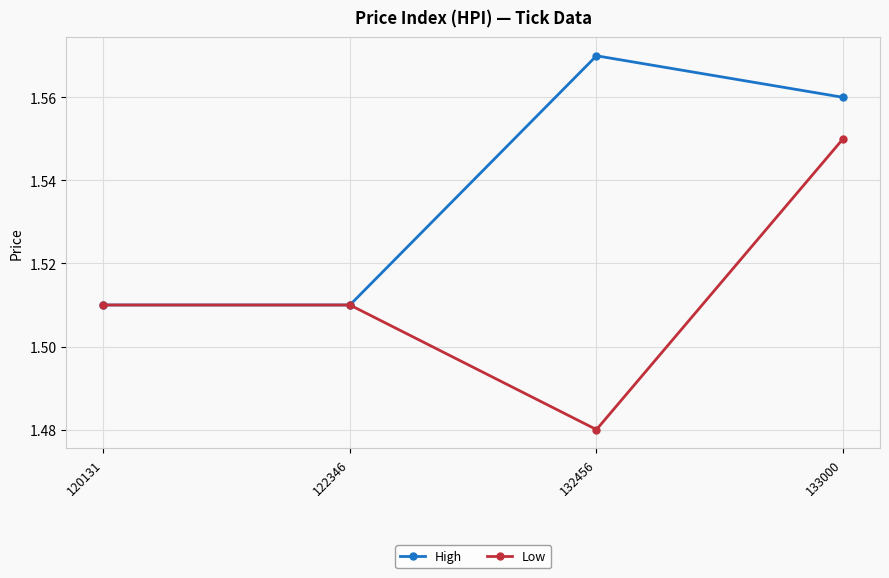

Count the High values in the range 1 to 2.

4